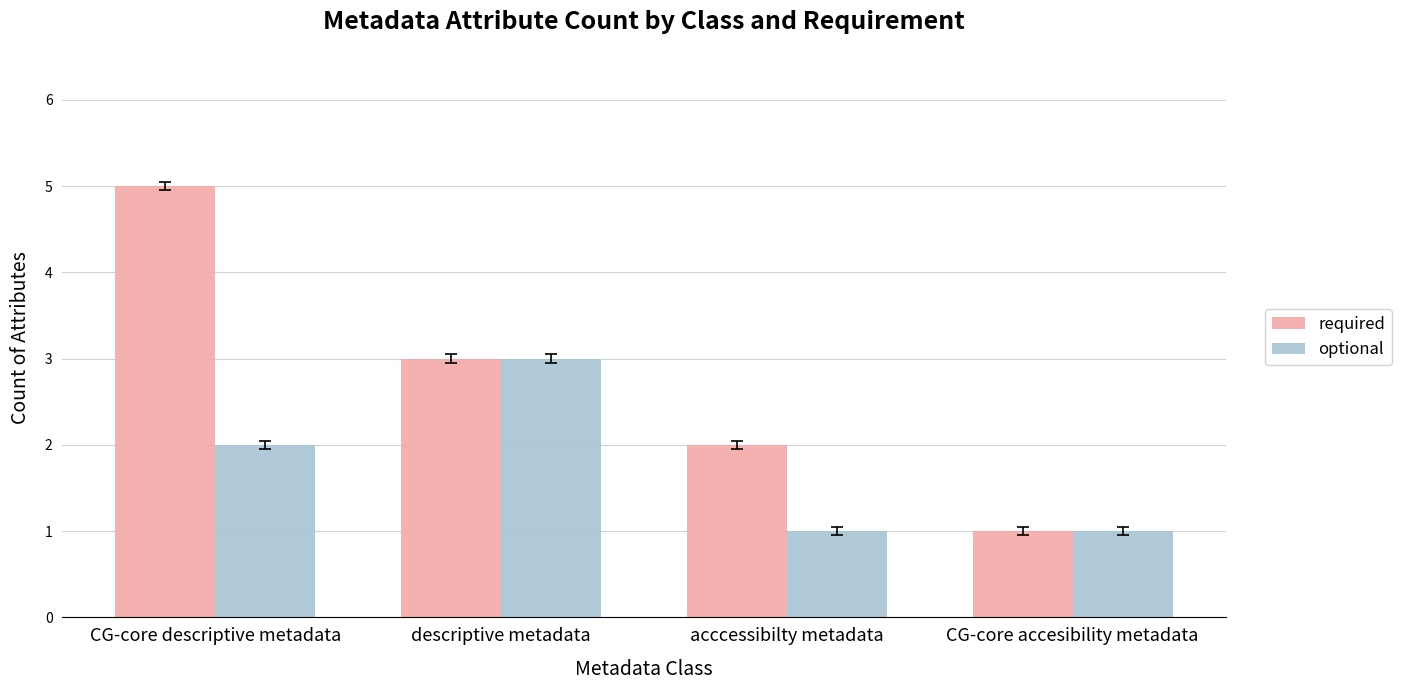

What is the label of the 2nd bar from the left?

descriptive metadata